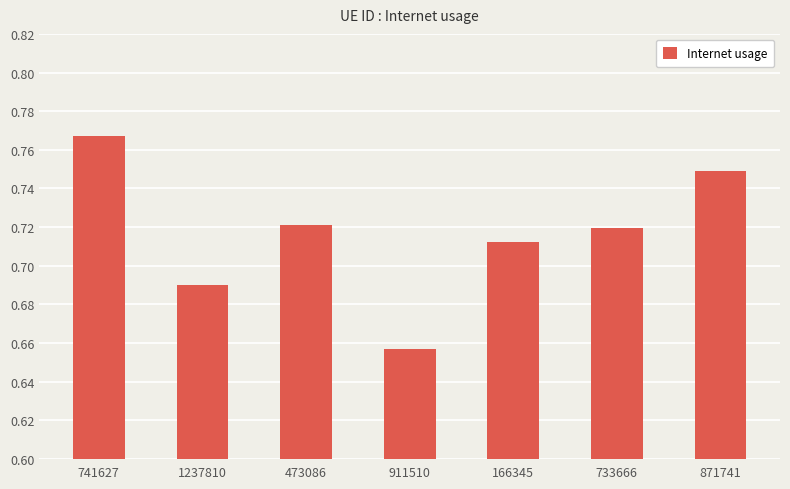

Count the values in the range 0 to 1.

7